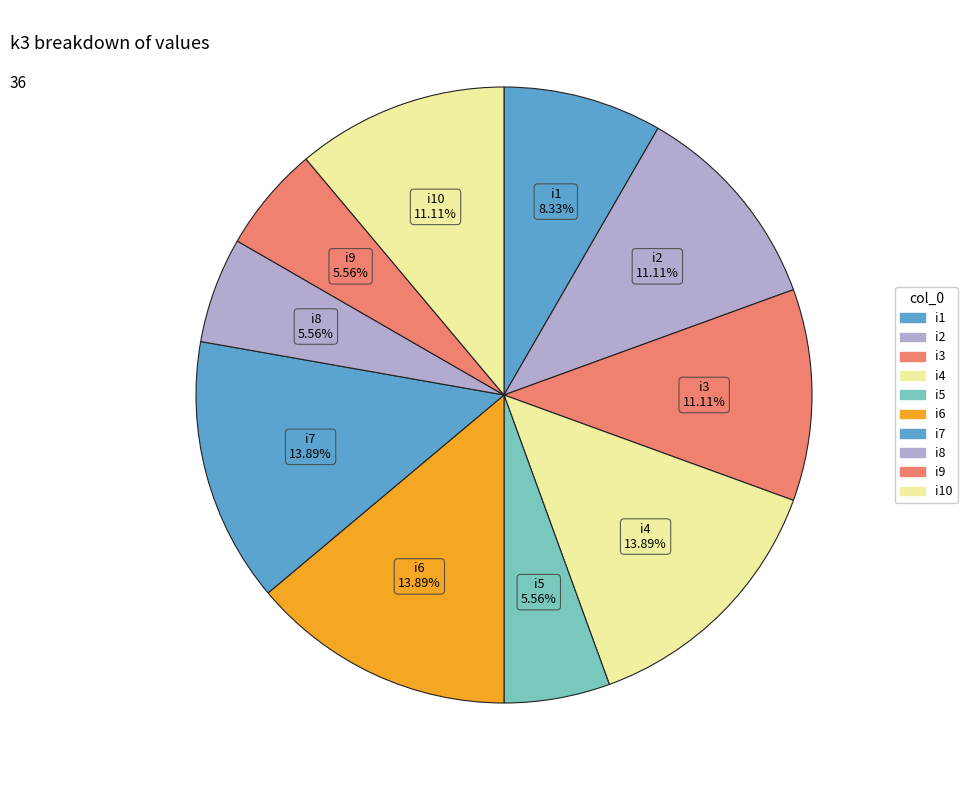

How many segments does this pie chart have?

10